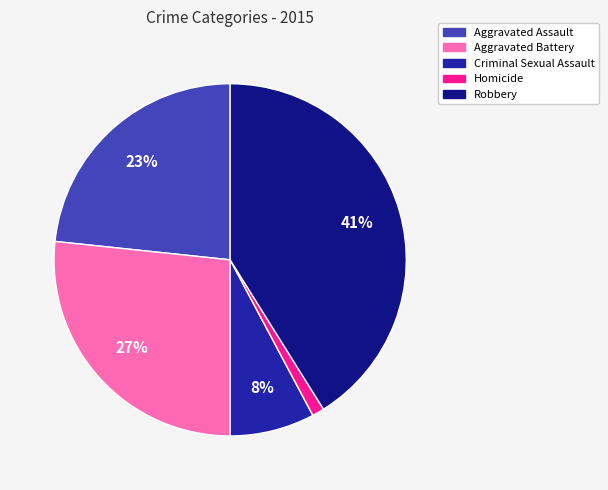

What is the largest slice in the pie chart?

Robbery